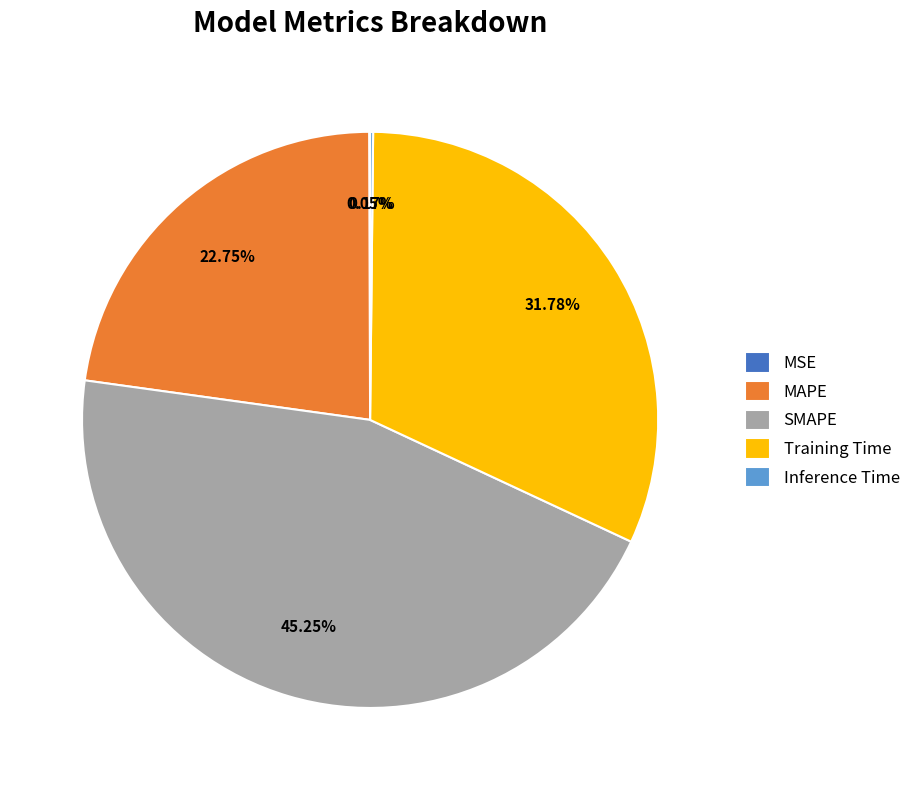

Is there any slice that represents more than half of the pie?

No